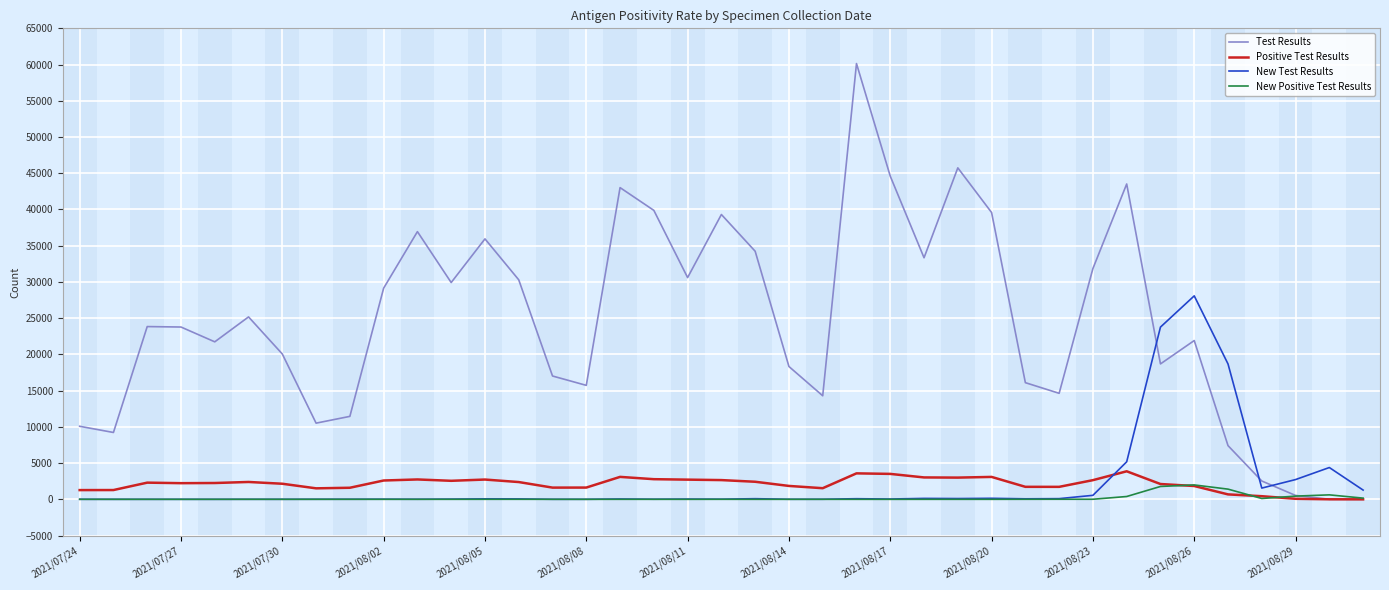

What is the highest value of the Positive Test Results series?

3870